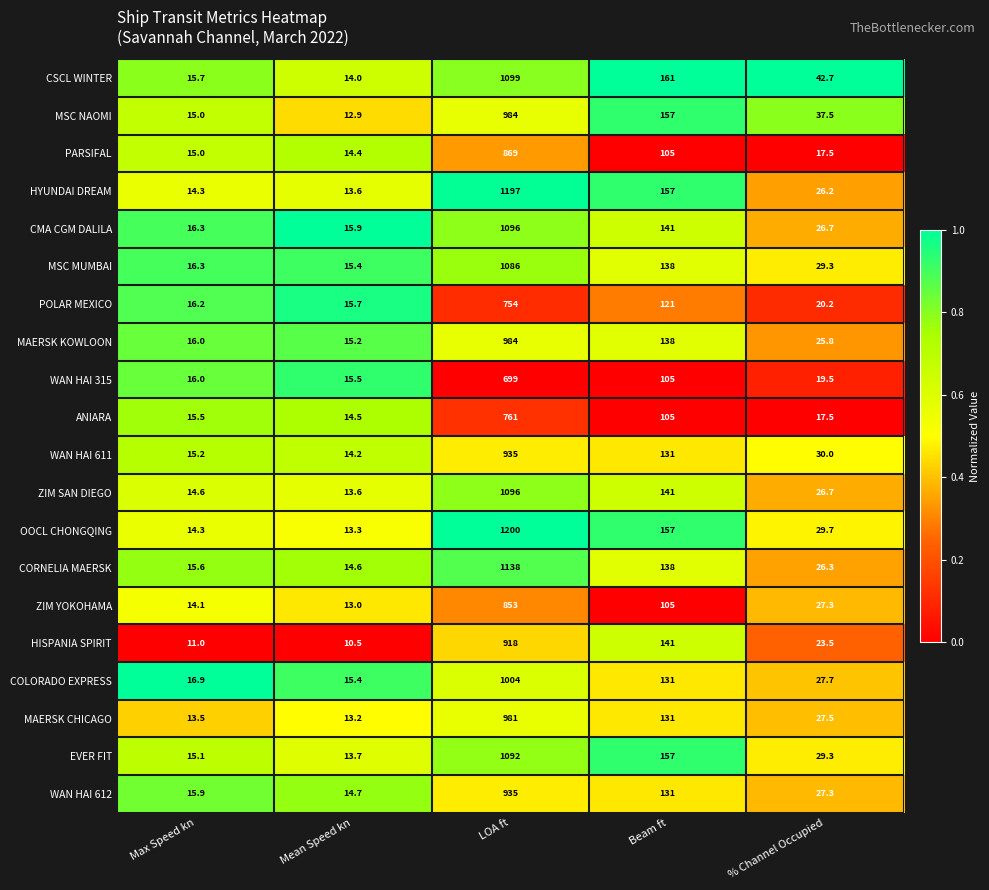

Which series has the largest total across all categories?

OOCL CHONGQING